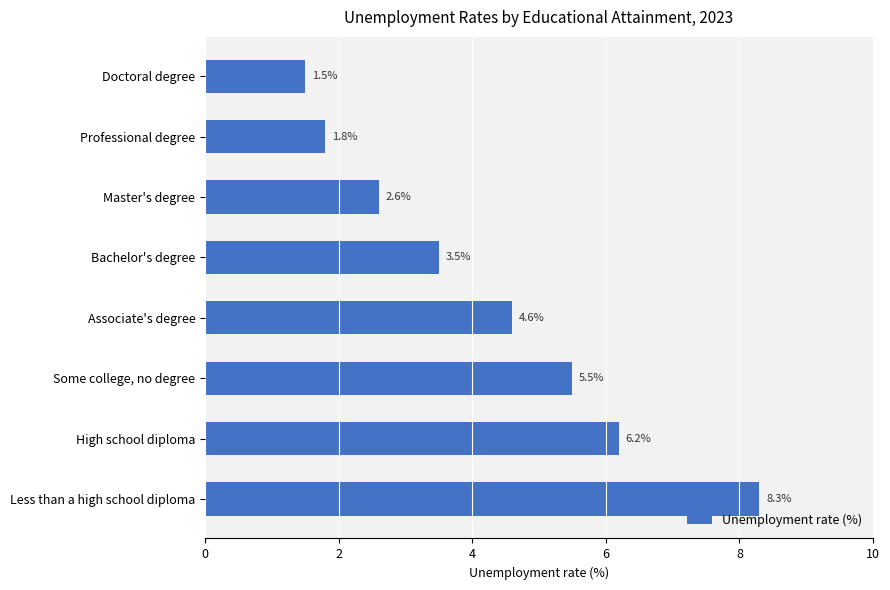

At which category does the chart reach its peak across all series?

Less than a high school diploma